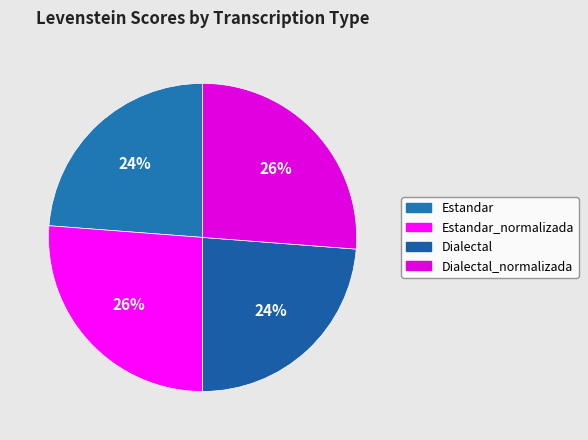

How many segments does this pie chart have?

4